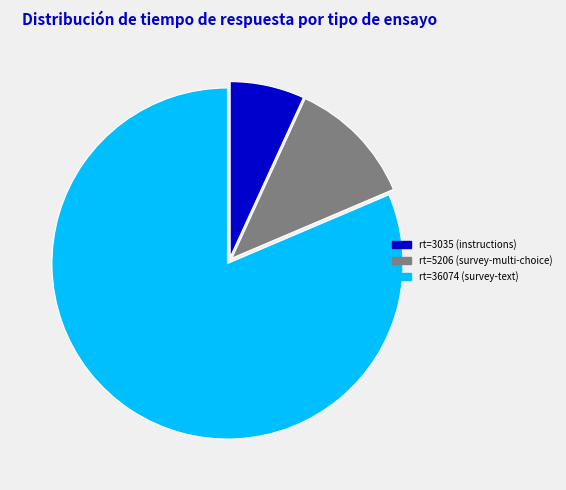

What is the smallest slice in the pie chart?

rt=3035 (instructions)